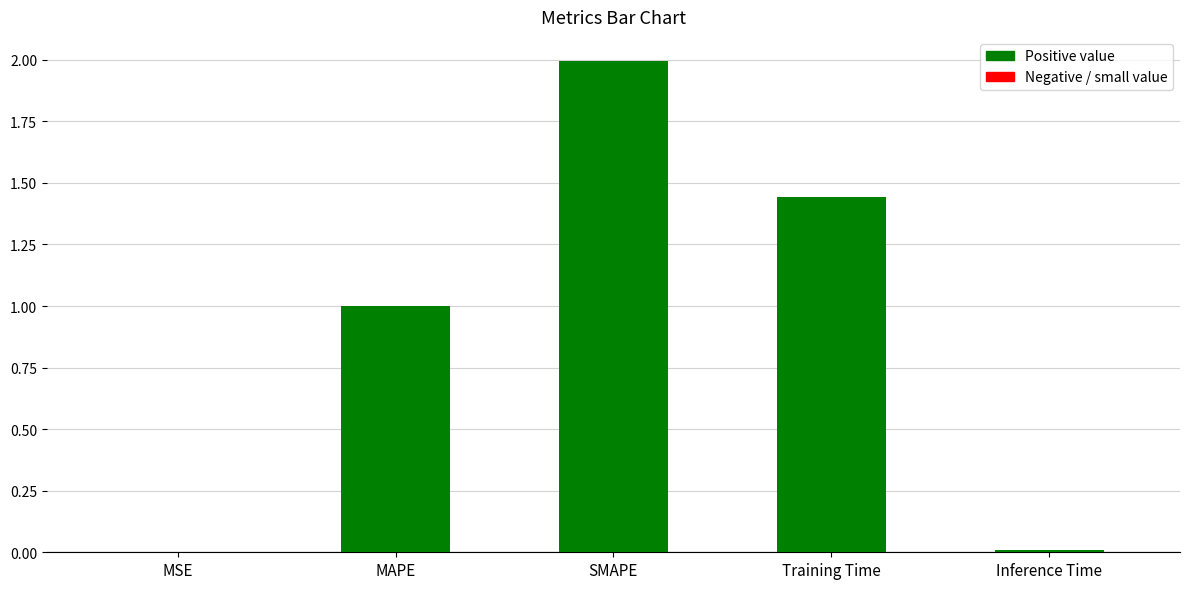

Between SMAPE and MSE, which is larger?

SMAPE